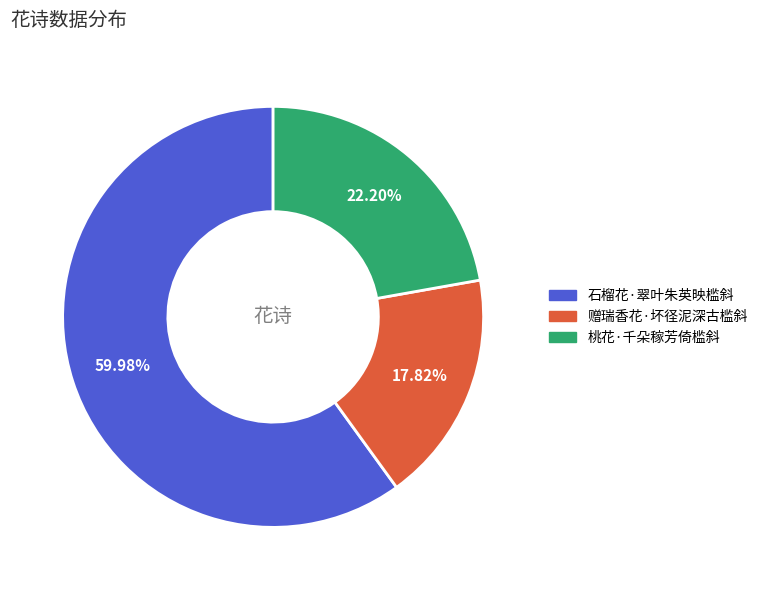

Which slice is the smallest?

赠瑞香花·坏径泥深古槛斜